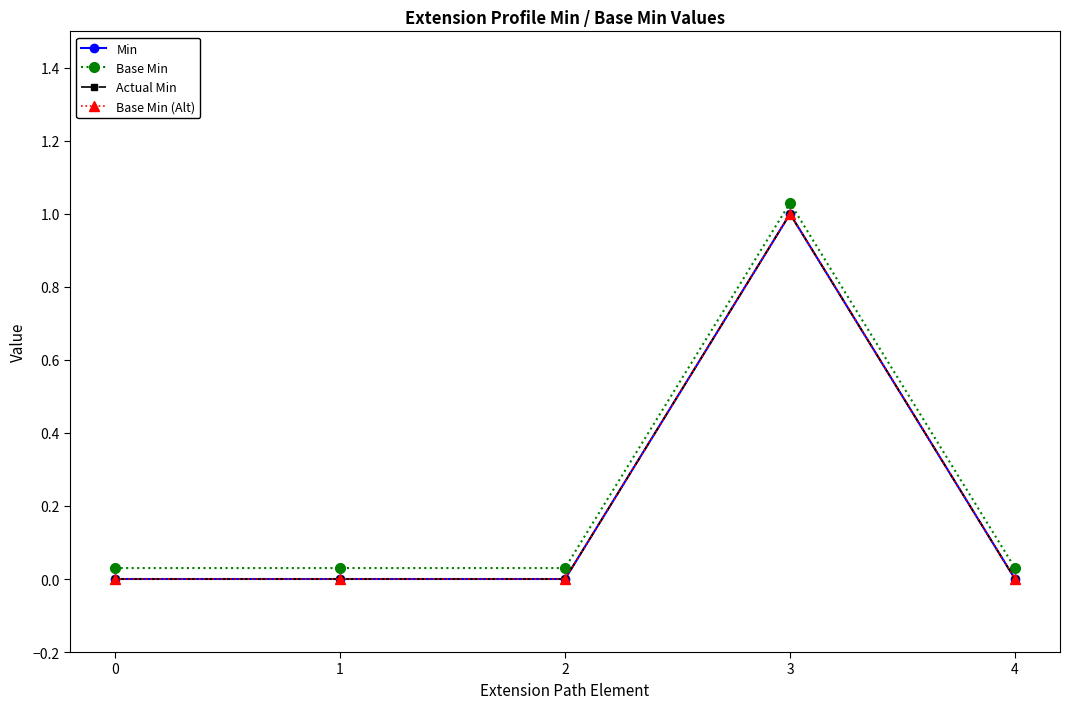

Reading left to right, transcribe all the data shown in this chart.

Min: 0.0	0.0	0.0	1.0	0.0
Base Min: 0.0	0.0	0.0	1.0	0.0
Actual Min: 0.0	0.0	0.0	1.0	0.0
Base Min (Alt): 0.0	0.0	0.0	1.0	0.0